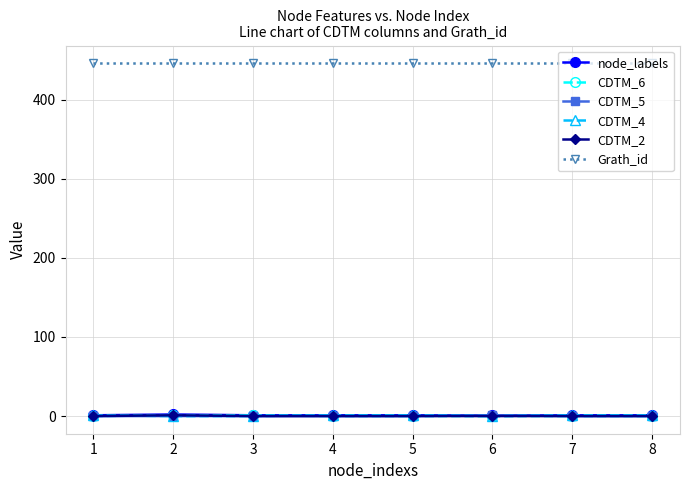

True or false: CDTM_5 and Grath_id cross at least once.

False